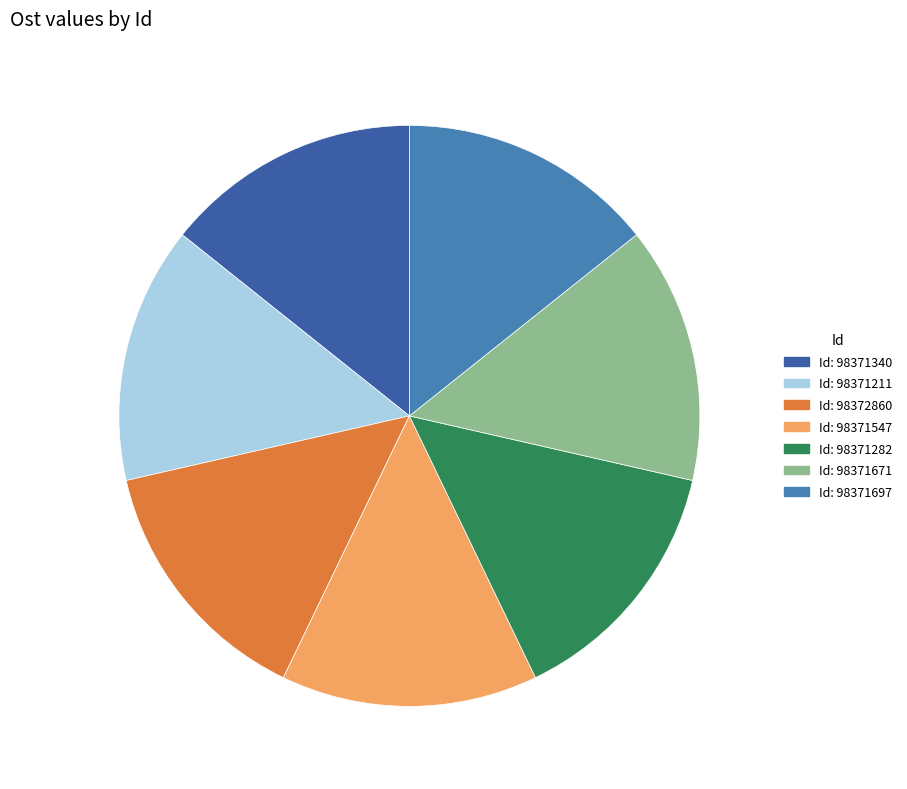

How many slices are in this pie chart?

7